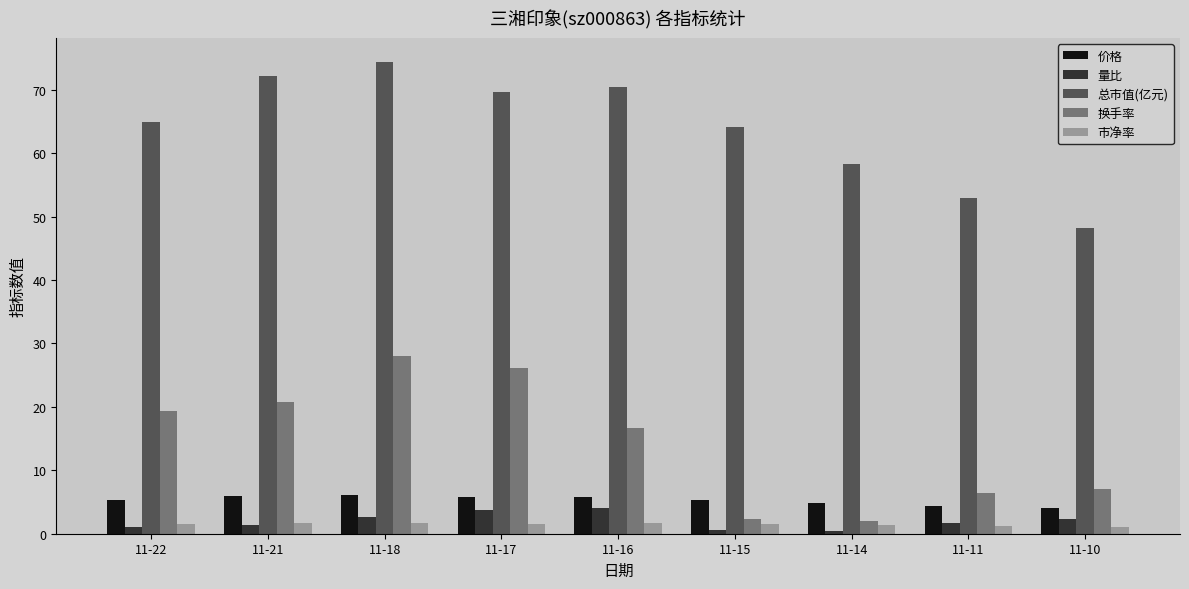

What is the minimum value for 换手率?

1.9